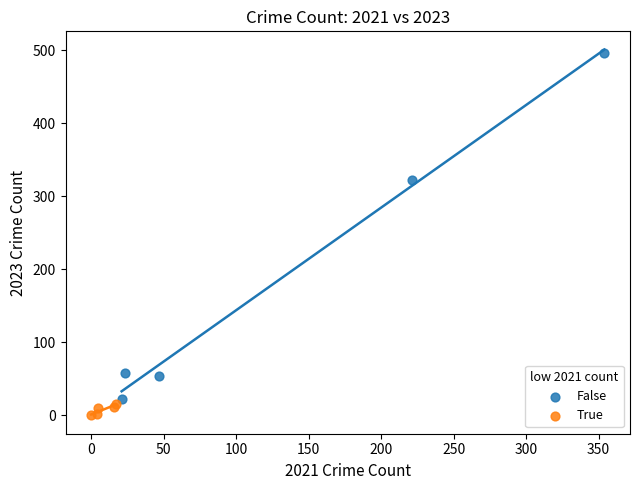

Which series has the widest spread of Y values?

False